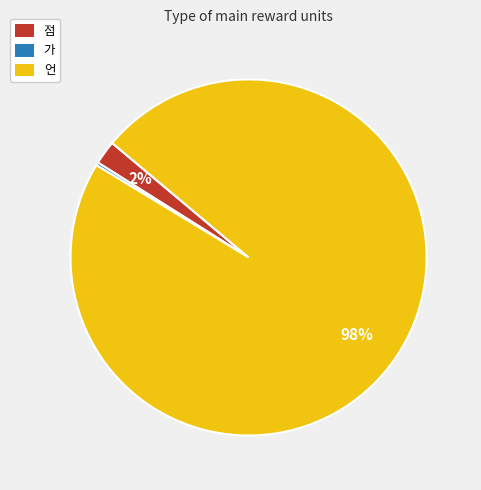

Which slice is the largest?

언